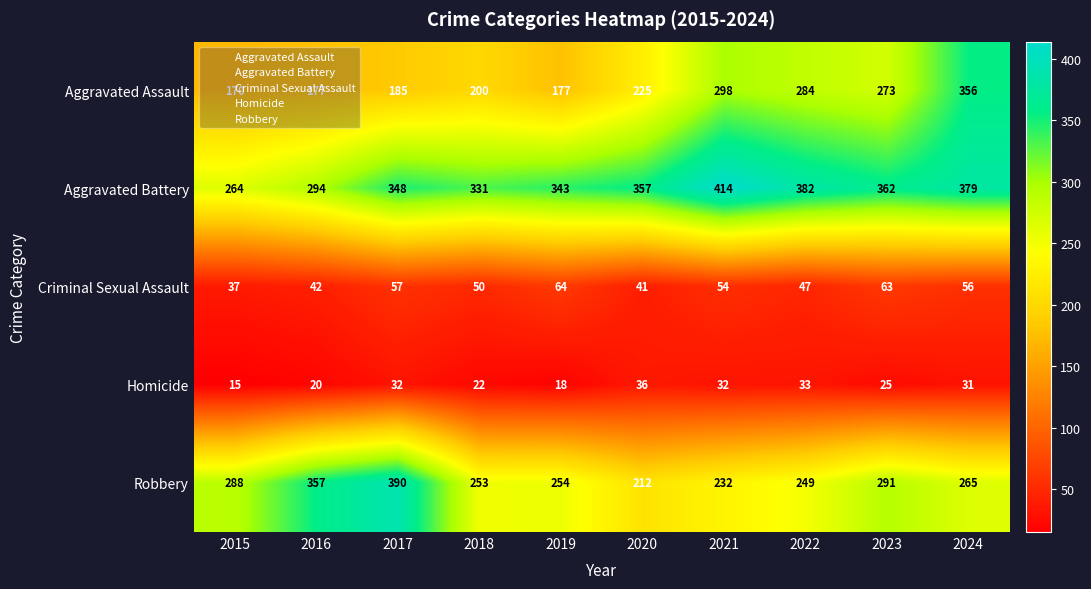

What is the greatest value displayed?

414